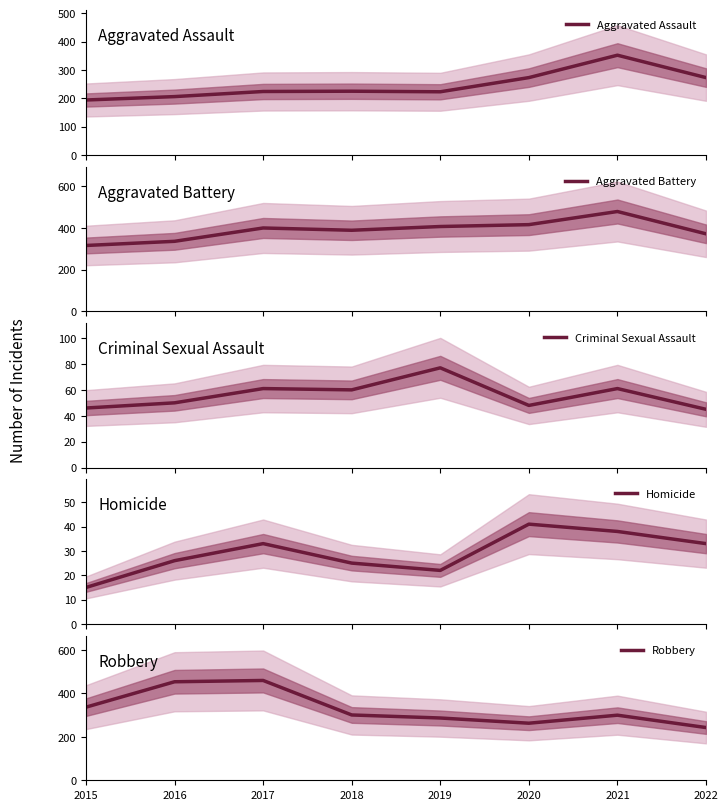

How many interior local peaks does the Criminal Sexual Assault series have?

3